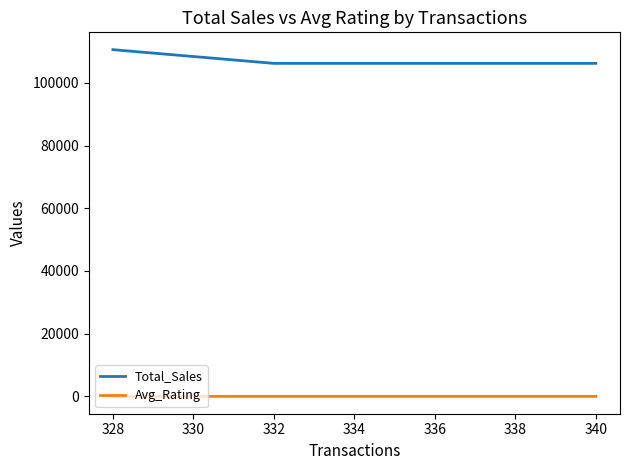

Rank the series by their maximum value, from lowest to highest.

Avg_Rating, Total_Sales